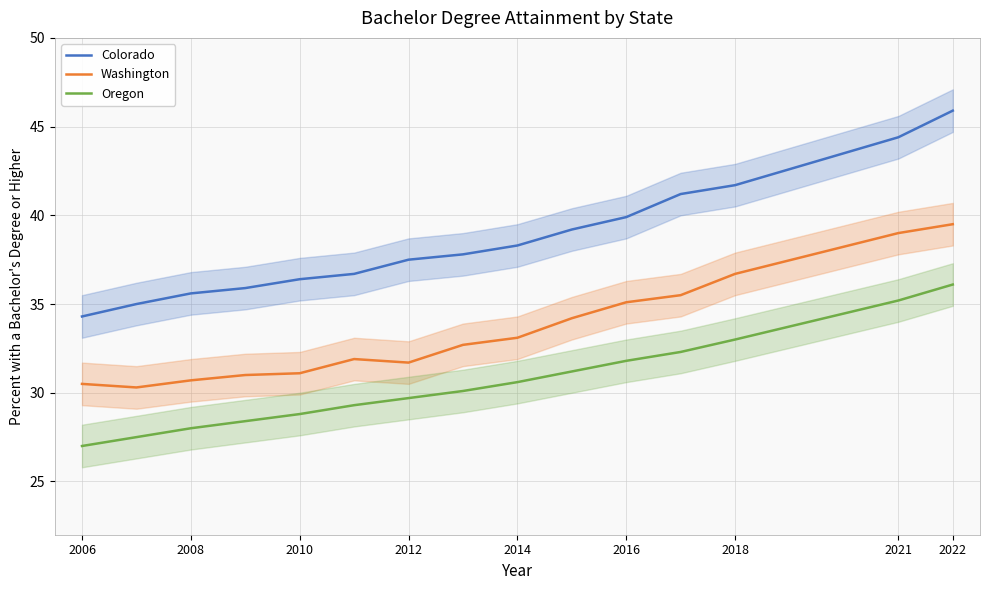

What is the lowest value of the Colorado series?

34.3